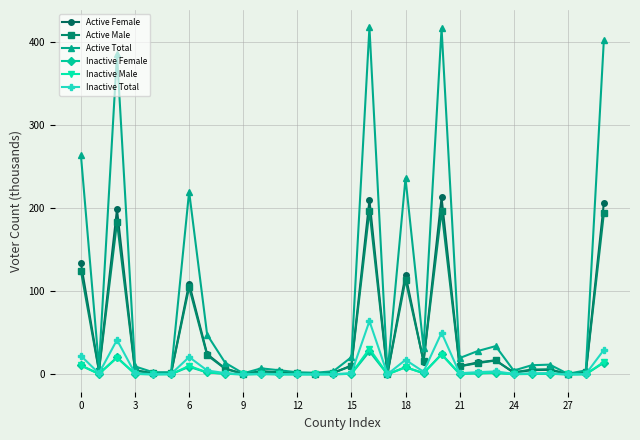

What is the value of the Active Female point at the 1st from the left?

133.8